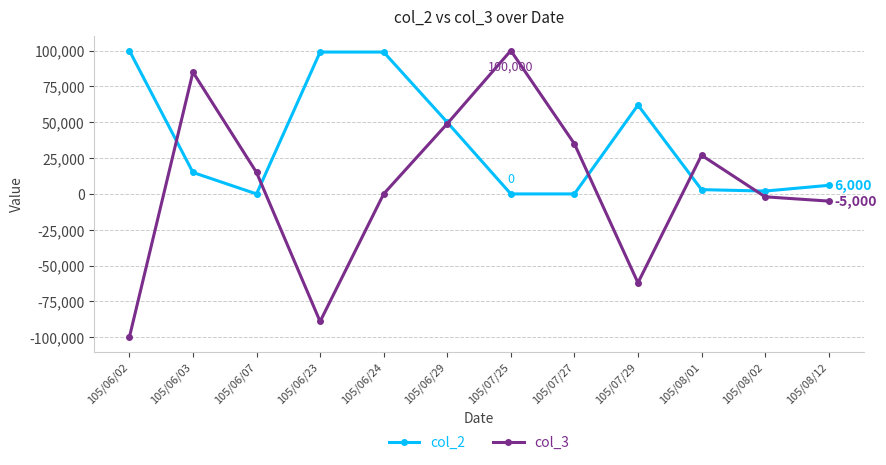

Rank the series at 105/07/29 from highest to lowest value.

col_2, col_3